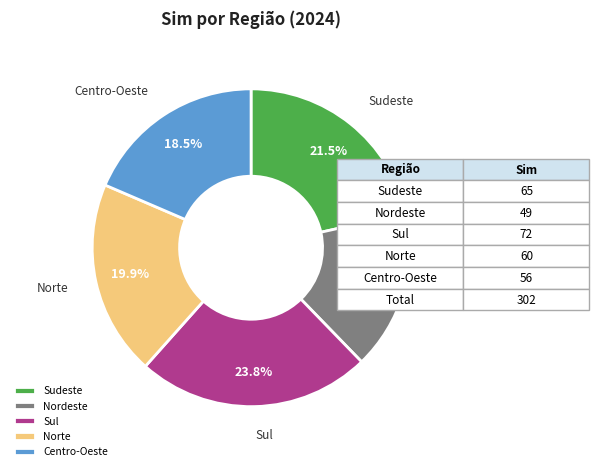

Rank the categories by value from highest to lowest.

Sul, Sudeste, Norte, Centro-Oeste, Nordeste